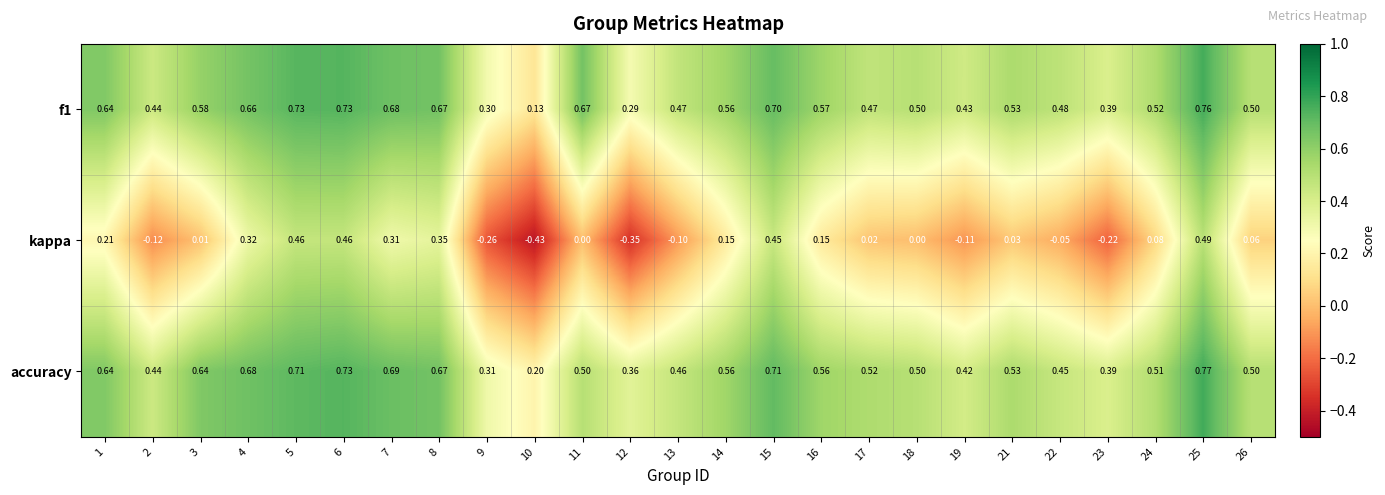

Which series has the largest total across all categories?

accuracy